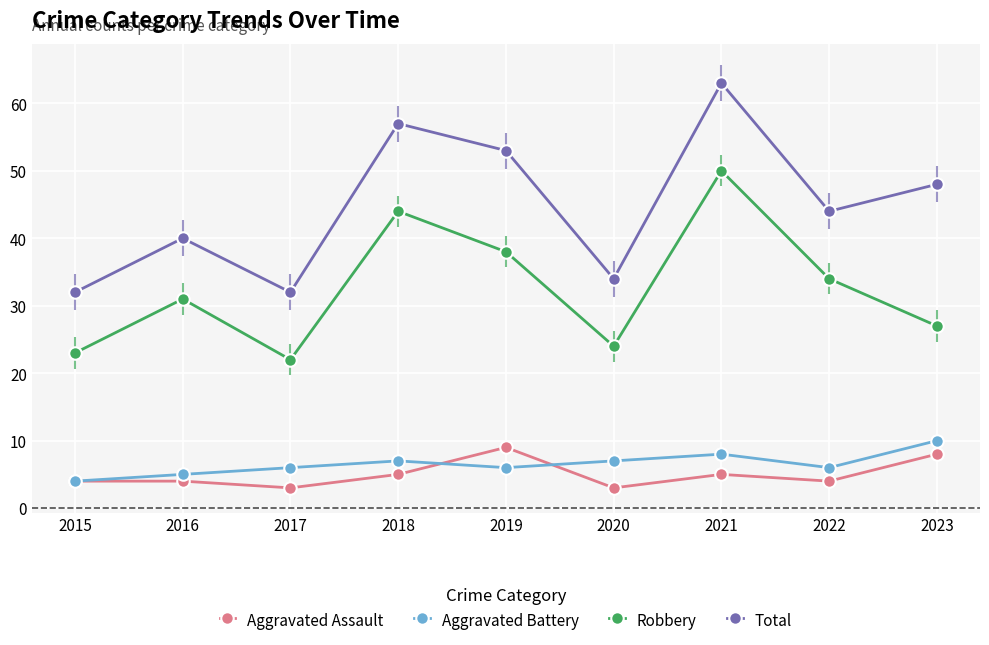

In Robbery, how many points are higher than both neighbors (excluding endpoints)?

3